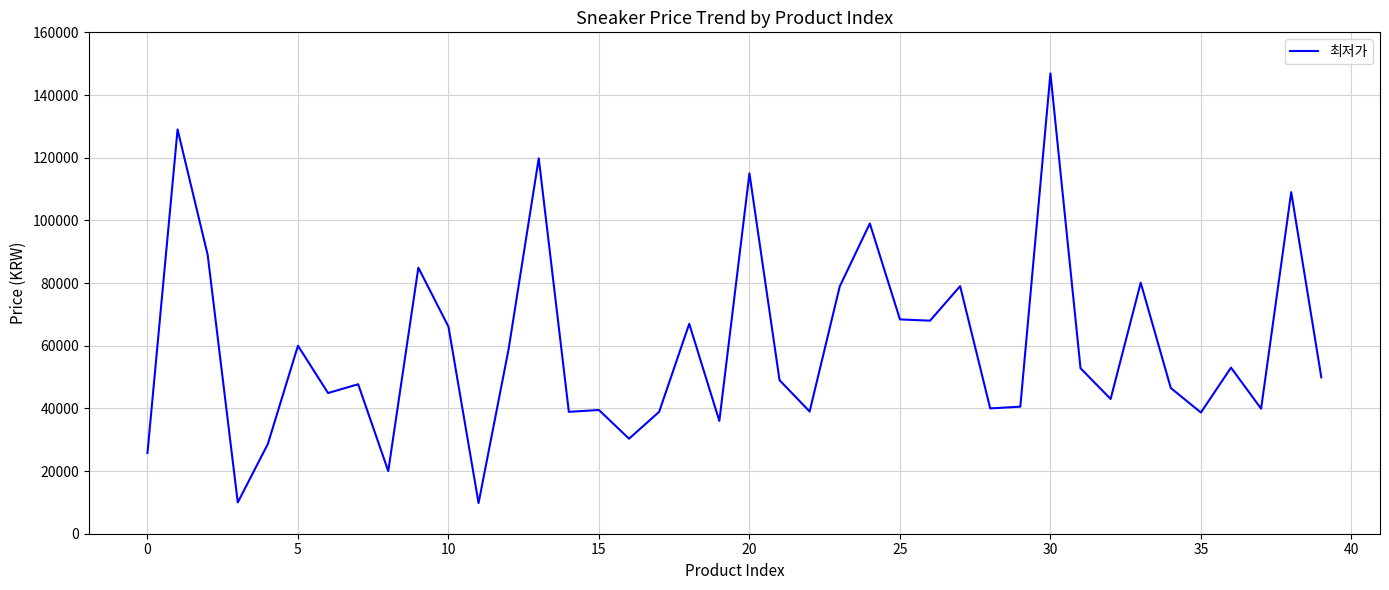

What is the maximum value shown in the chart?

146900